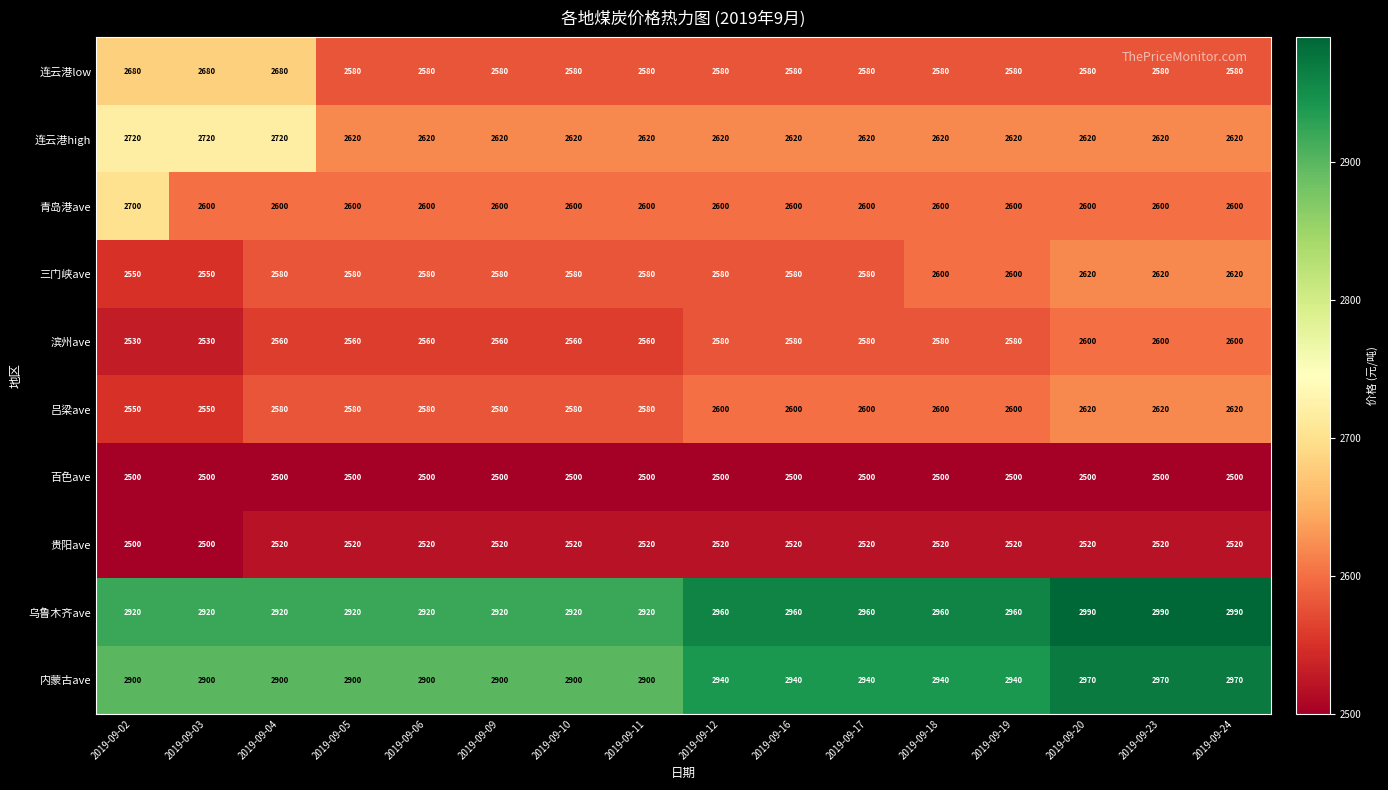

At how many categories does at least one series exceed 2927?

8